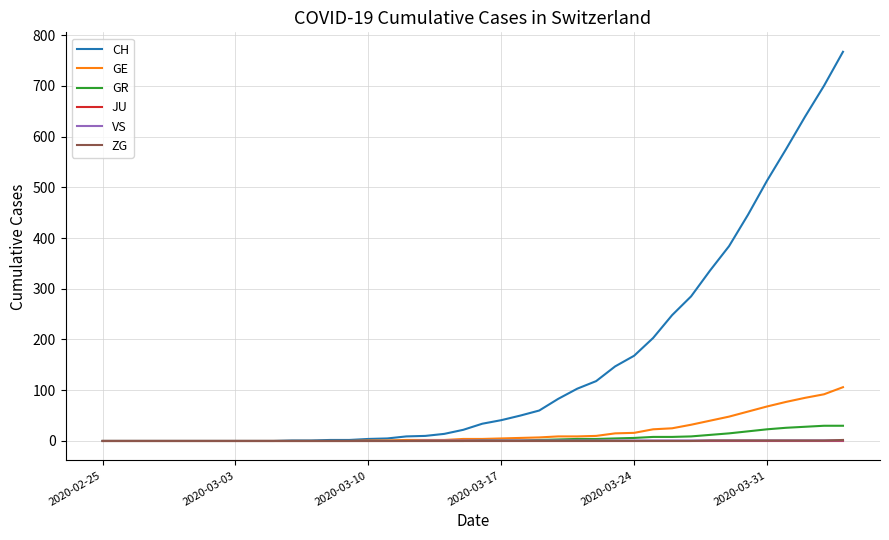

Which series has the largest range (max minus min)?

CH